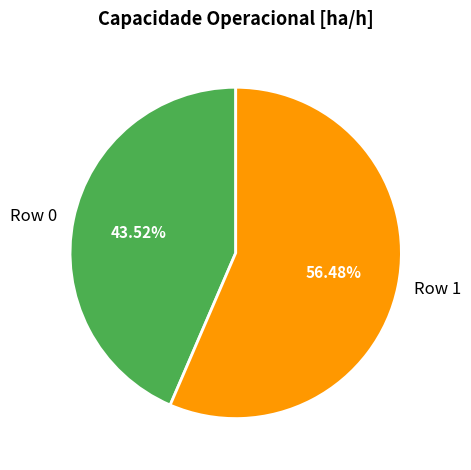

To the nearest percent, what is the combined percentage of Row 0 and Row 1?

100%